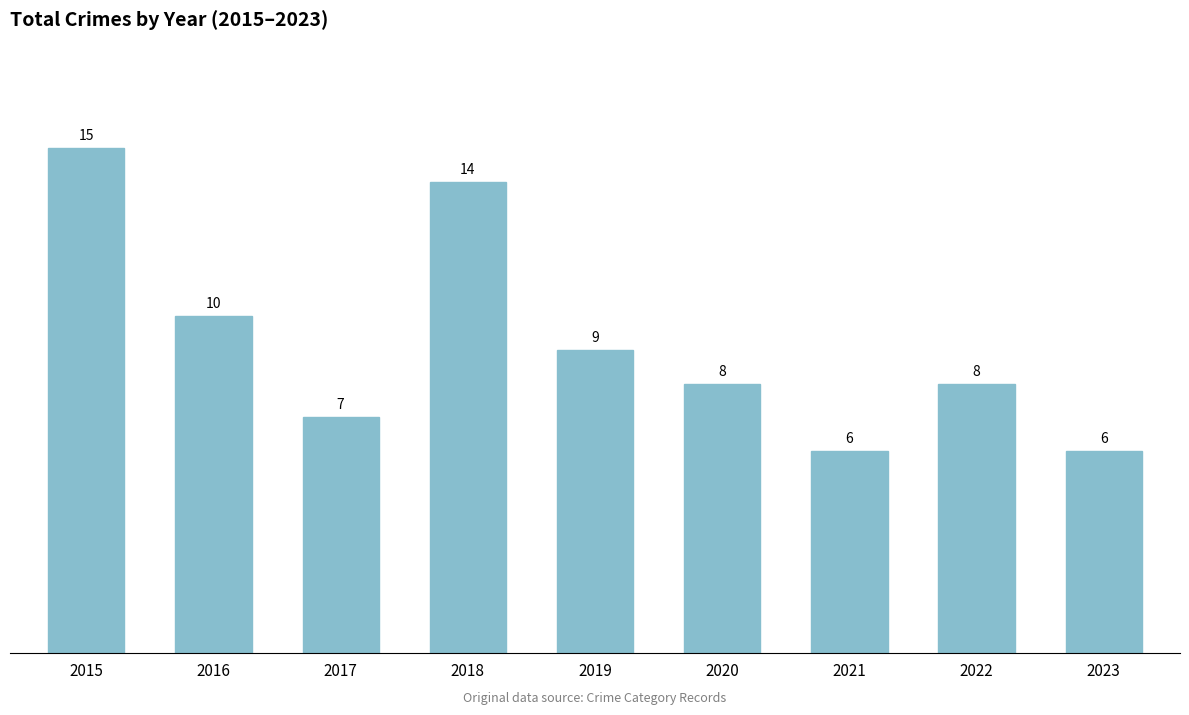

Reading right to left, what are all the values shown in this chart?

2023=6	2022=8	2021=6	2020=8	2019=9	2018=14	2017=7	2016=10	2015=15